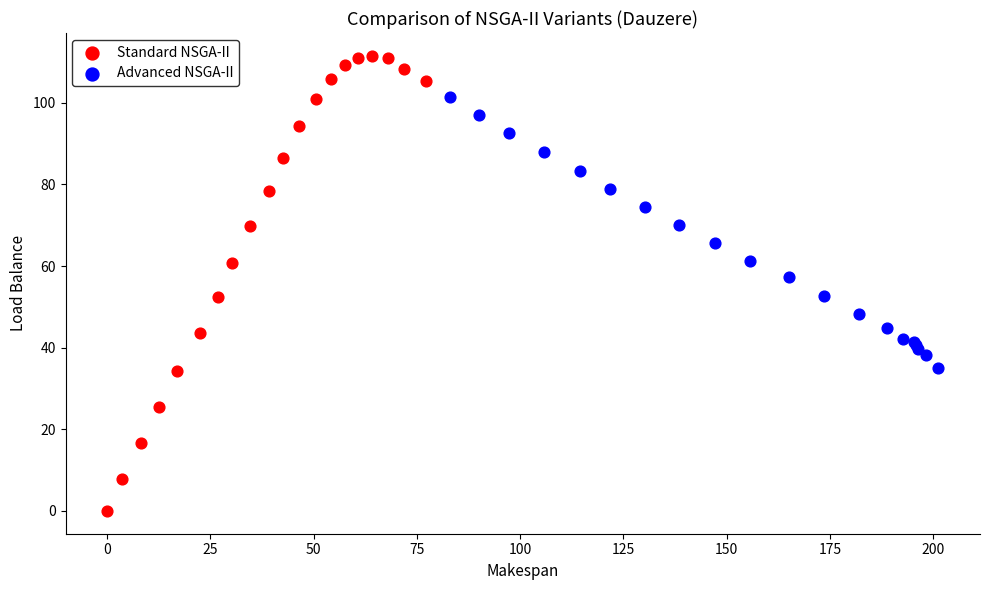

Which series reaches the maximum Y coordinate?

Standard NSGA-II